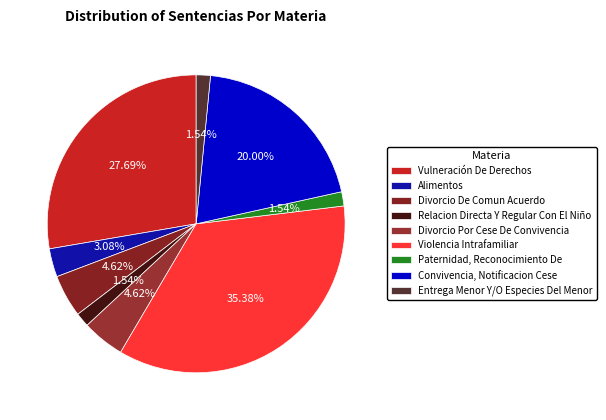

To the nearest percent, what portion does Convivencia, Notificacion Cese represent?

20%